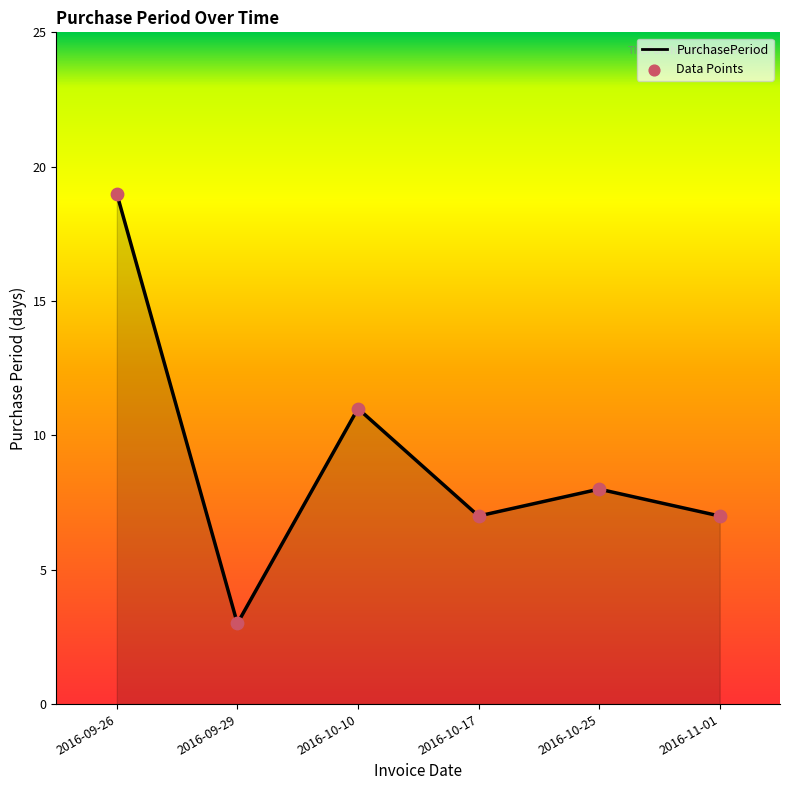

What is the ratio of the value at 2016-10-17 to the value at 2016-09-26?

0.4